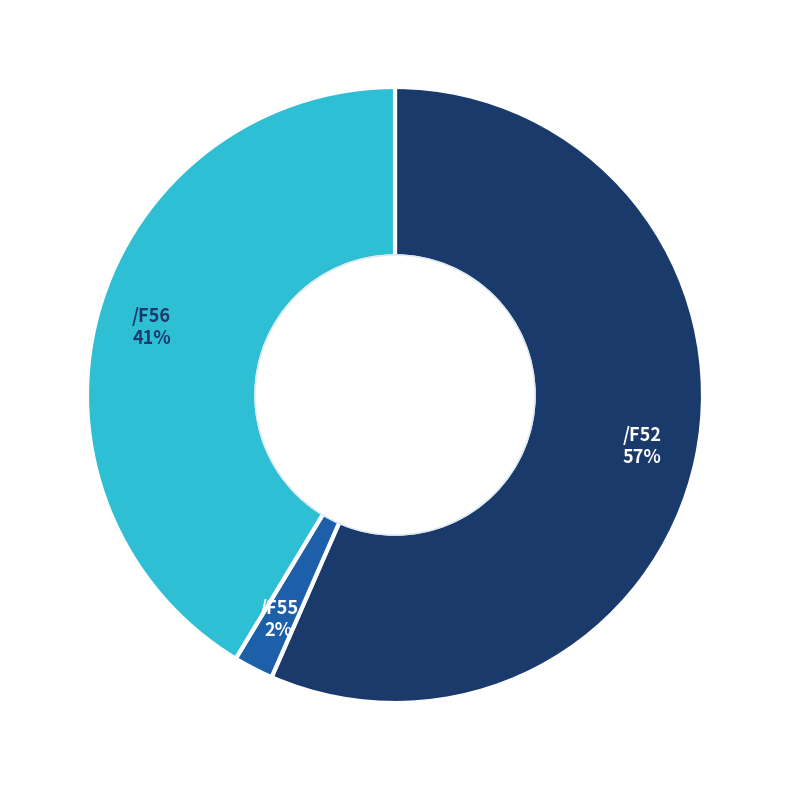

Count the number of slices in the pie.

3